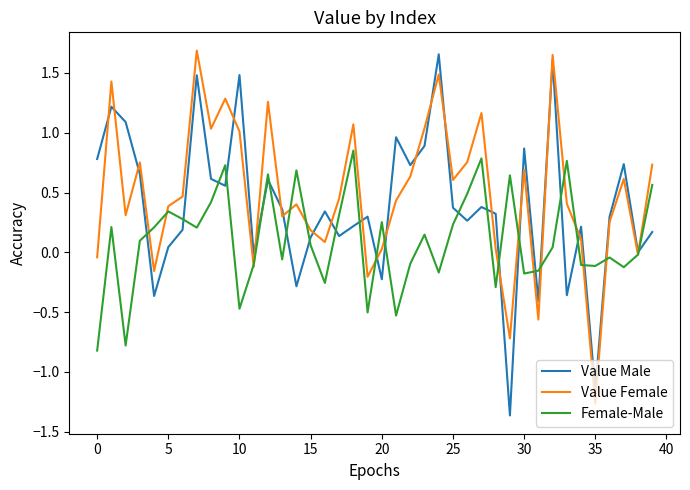

Rank the series by their average value, from highest to lowest.

Value Female, Value Male, Female-Male